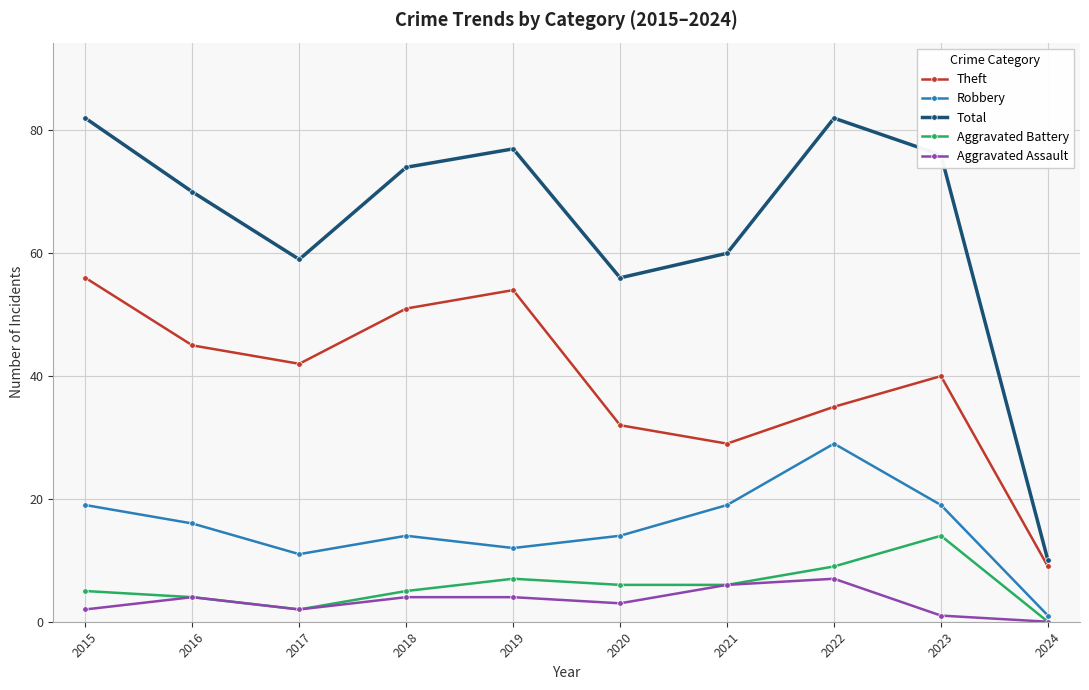

Reading left to right, list all the values displayed in this chart.

Theft: 56	45	42	51	54	32	29	35	40	9
Robbery: 19	16	11	14	12	14	19	29	19	1
Total: 82	70	59	74	77	56	60	82	76	10
Aggravated Battery: 5	4	2	5	7	6	6	9	14	0
Aggravated Assault: 2	4	2	4	4	3	6	7	1	0